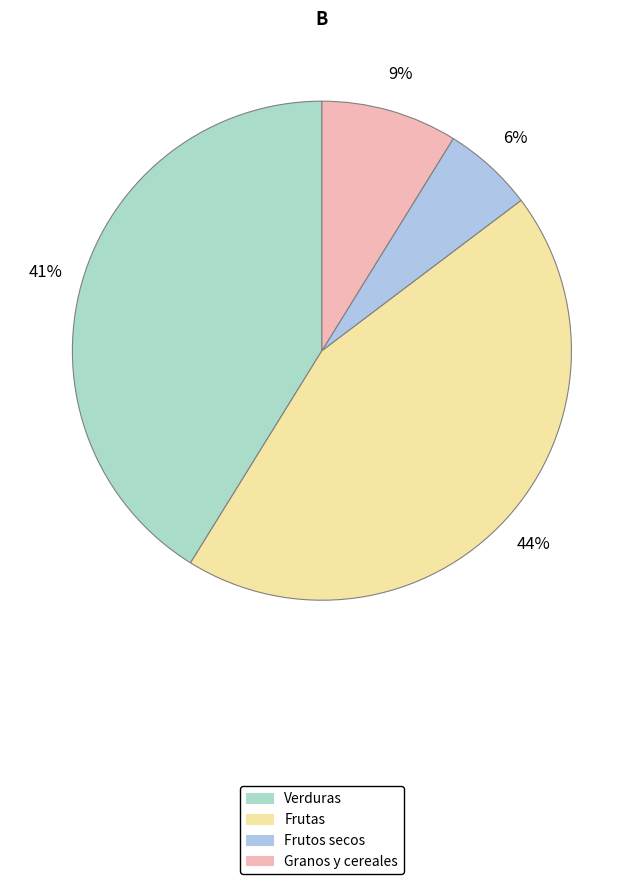

To the nearest percent, what is the difference between the Granos y cereales and Verduras slice percentages?

32%